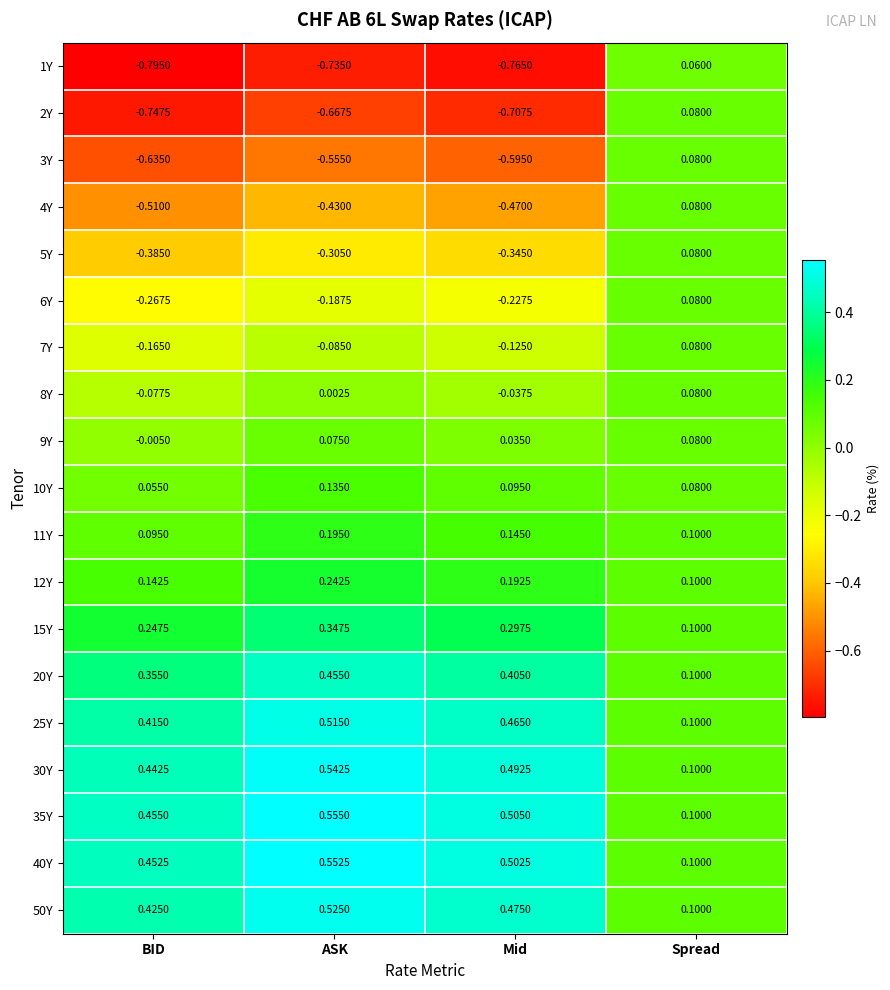

Which series has the largest total across all categories?

35Y